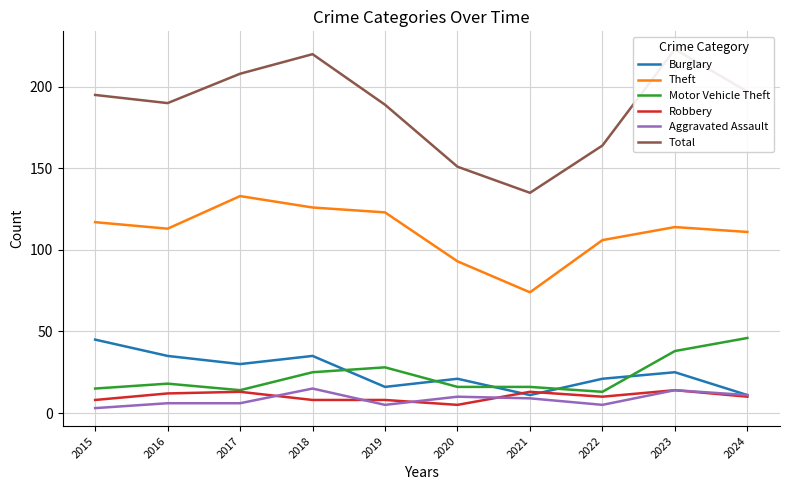

True or false: Total and Burglary cross at least once.

False